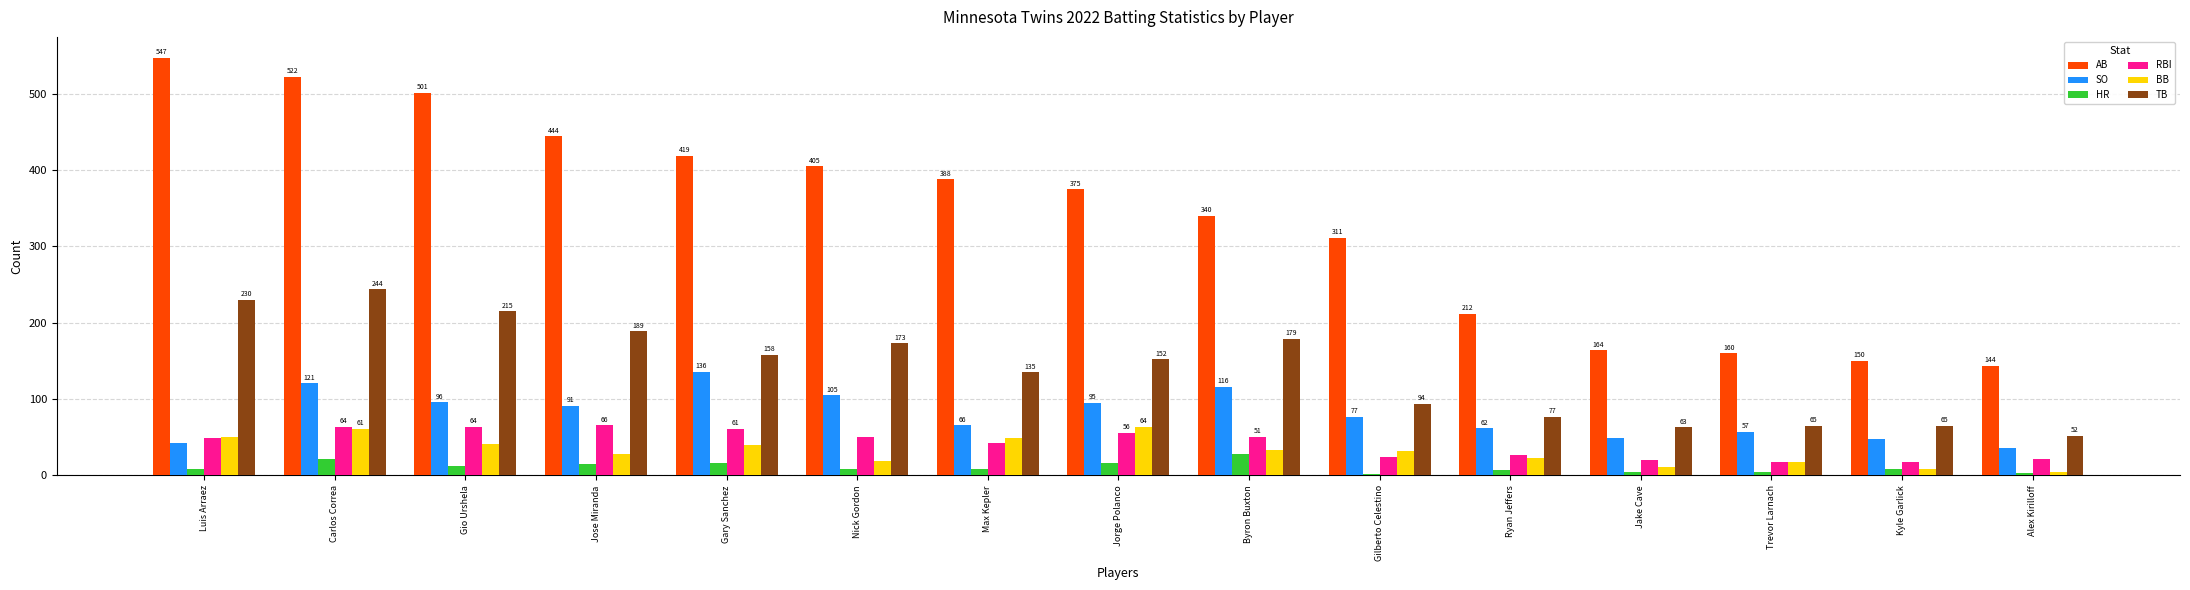

At how many categories does at least one series exceed 459?

3